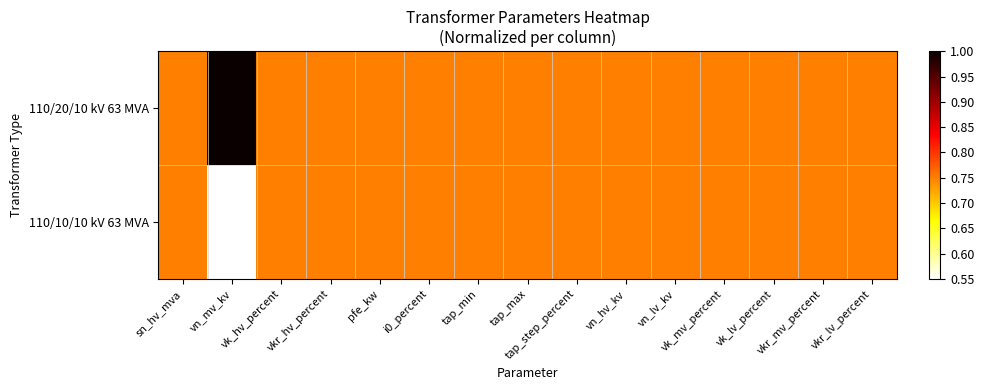

At how many categories does at least one series exceed 0?

15